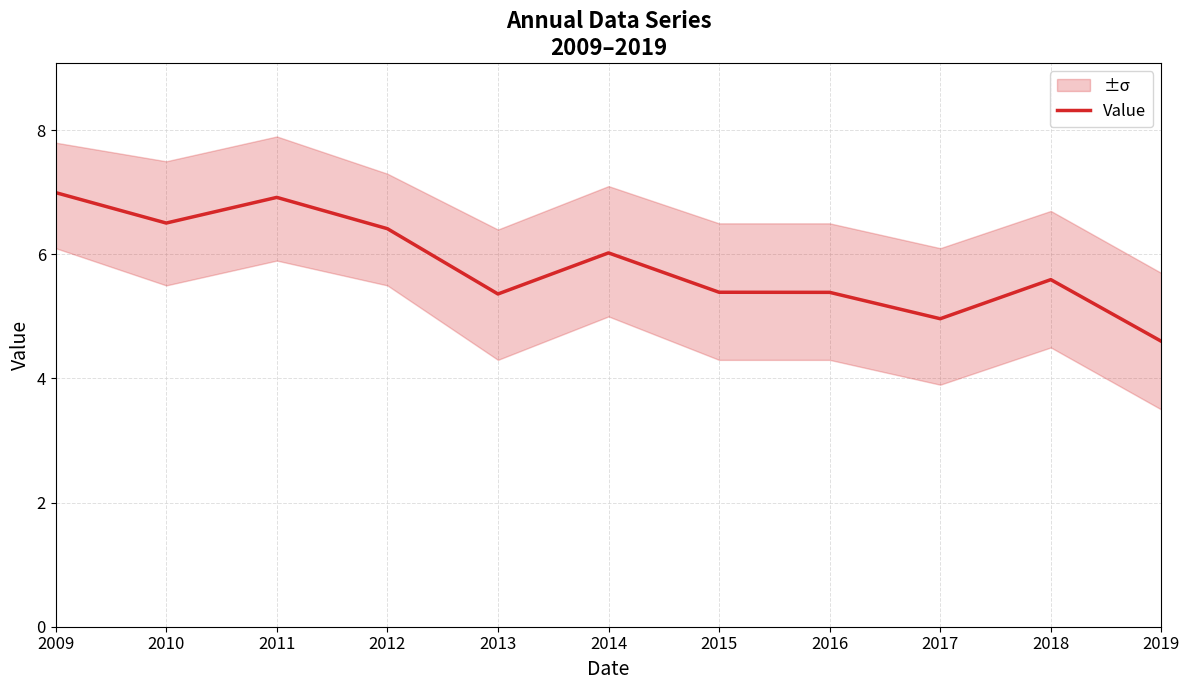

What is the sum of the values at 2019 and 2009?

11.6